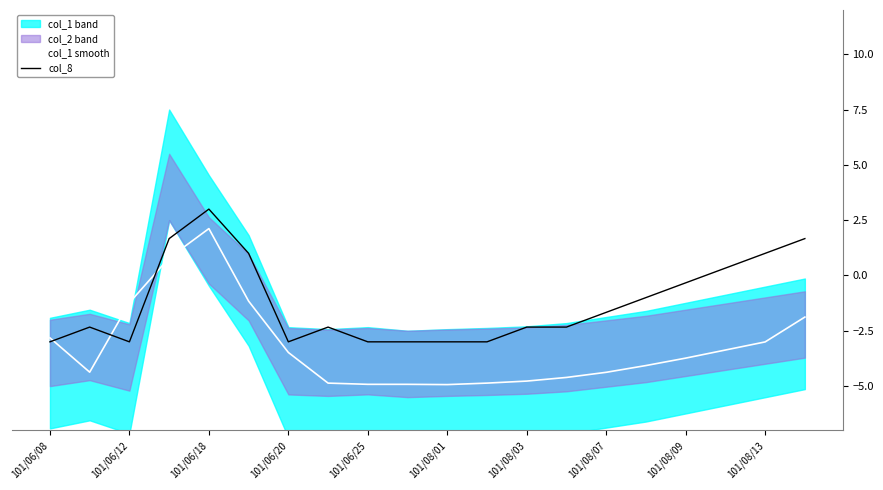

Which category has the highest value in the col_8 series?

101/06/18